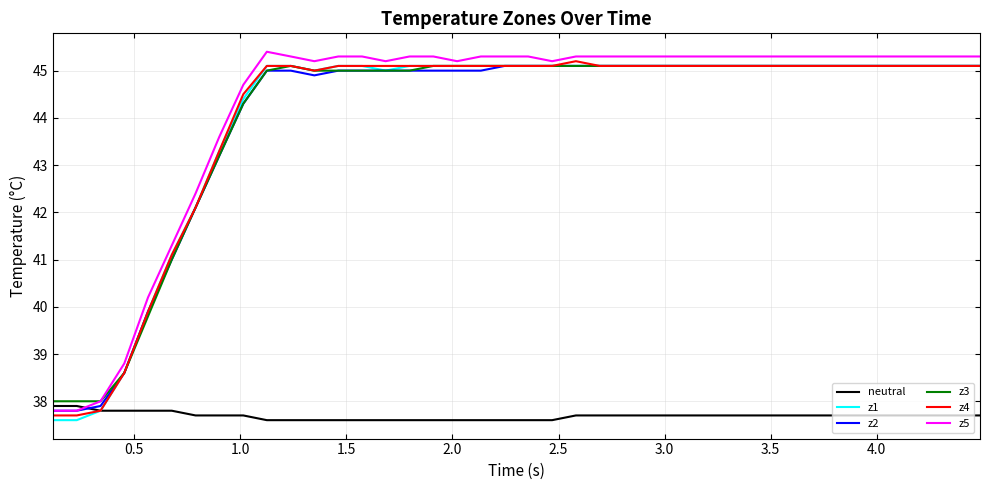

What is the greatest value displayed?

45.4